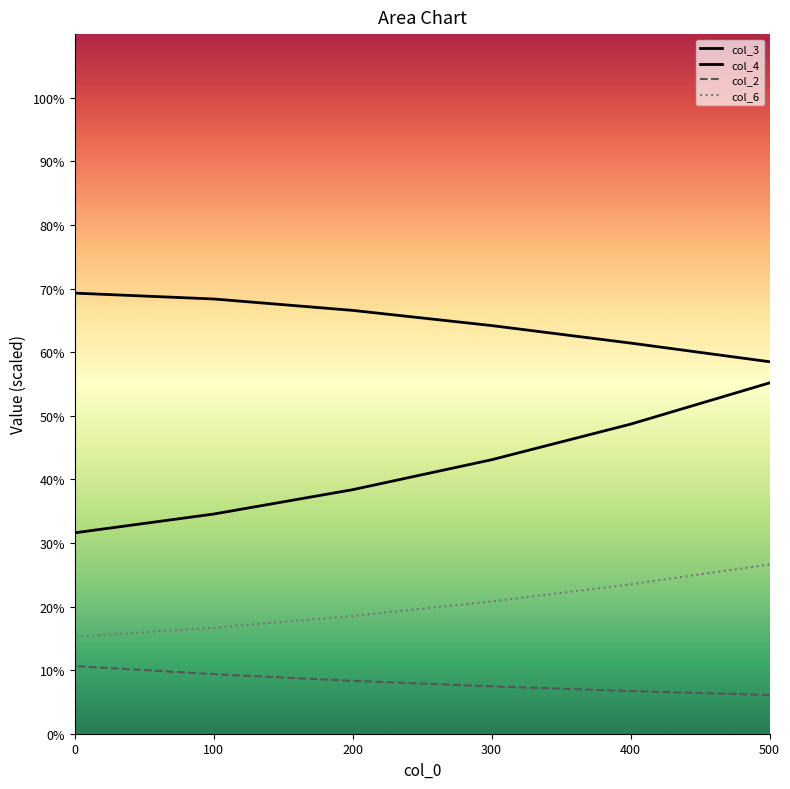

Does the chart have visible grid lines?

No